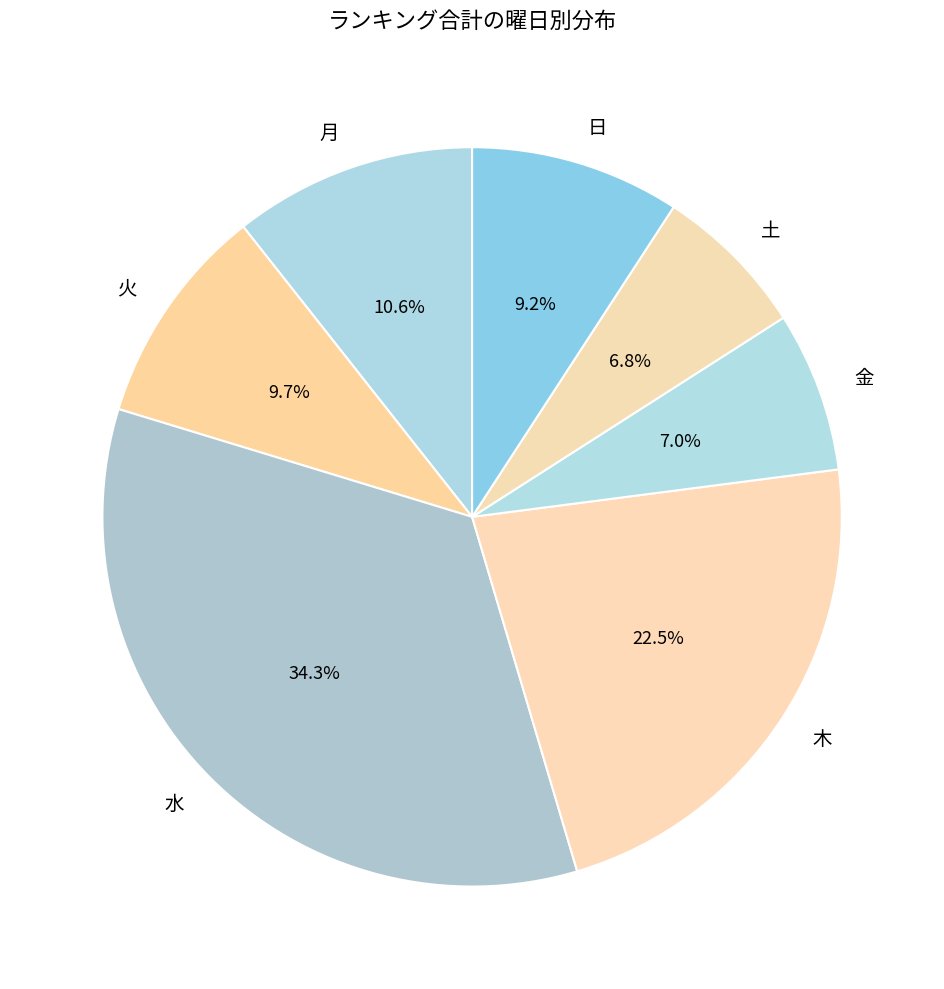

The 水 slice represents 34% of the pie. True or false?

True